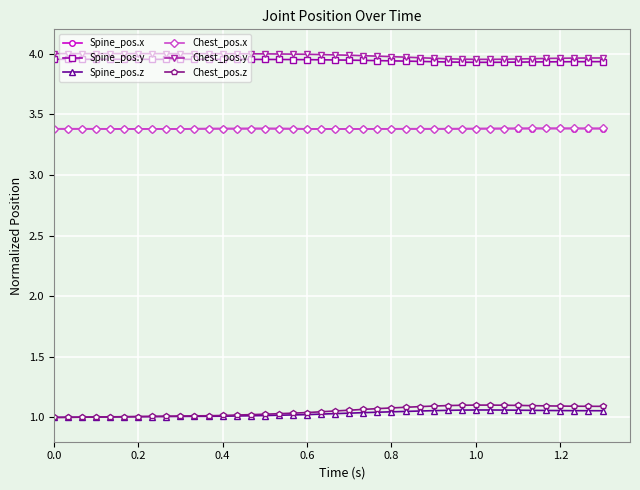

What are all the series names shown in the legend?

Spine_pos.x, Spine_pos.y, Spine_pos.z, Chest_pos.x, Chest_pos.y, Chest_pos.z